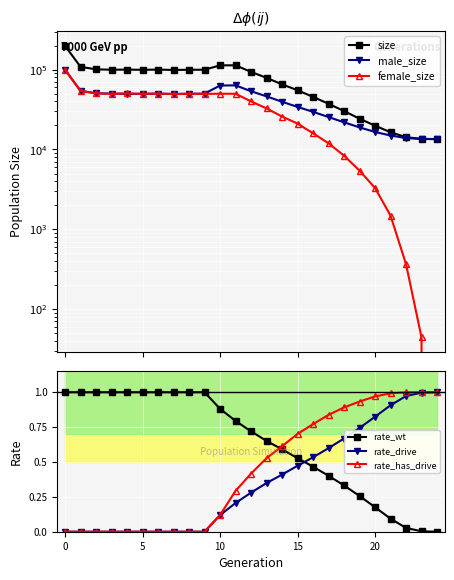

After their last crossing, which series has the higher values: rate_wt or rate_drive?

rate_drive